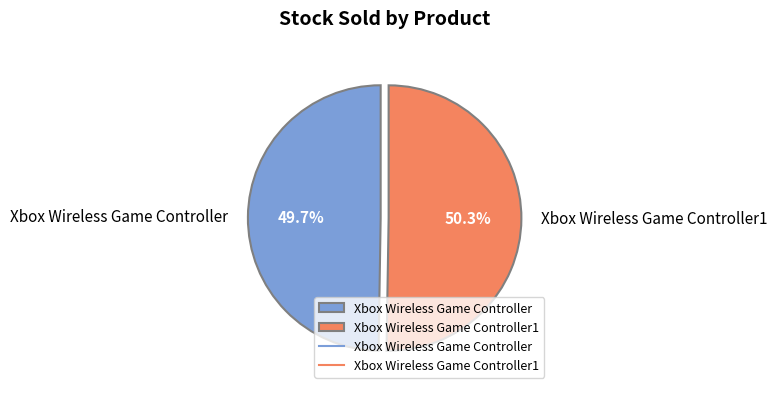

Which category has the biggest portion of the pie?

Xbox Wireless Game Controller1